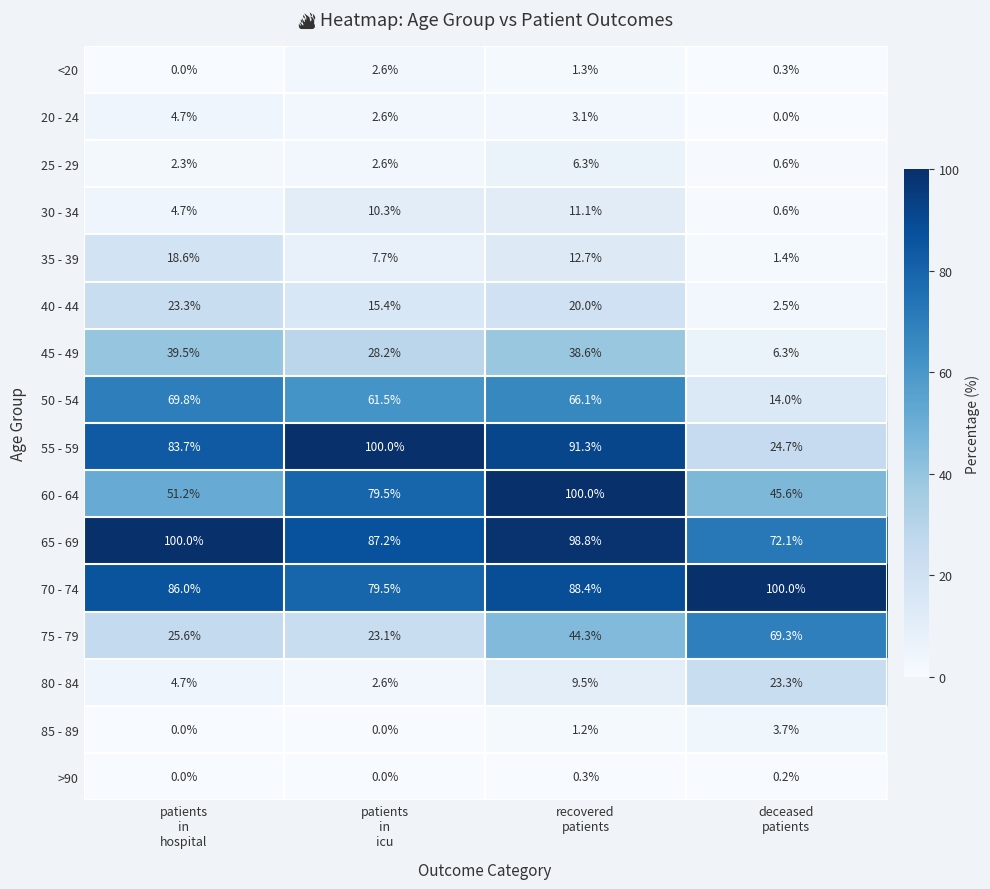

What is the sum of all 65 - 69 values?

358.1